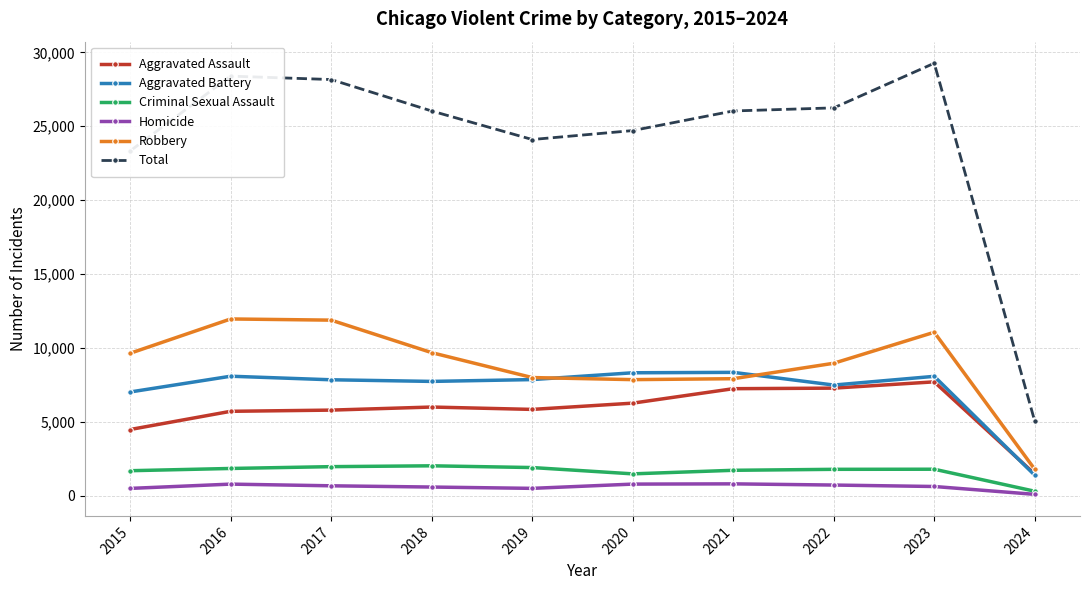

True or false: Criminal Sexual Assault and Robbery intersect in this chart.

False